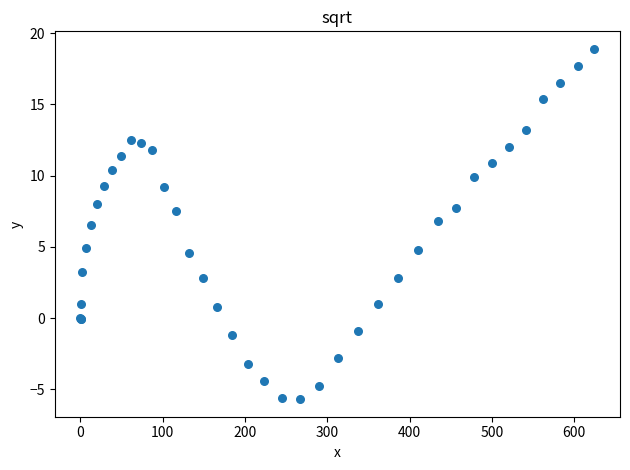

What Y value in the scatter plot is closest to 6?

6.5